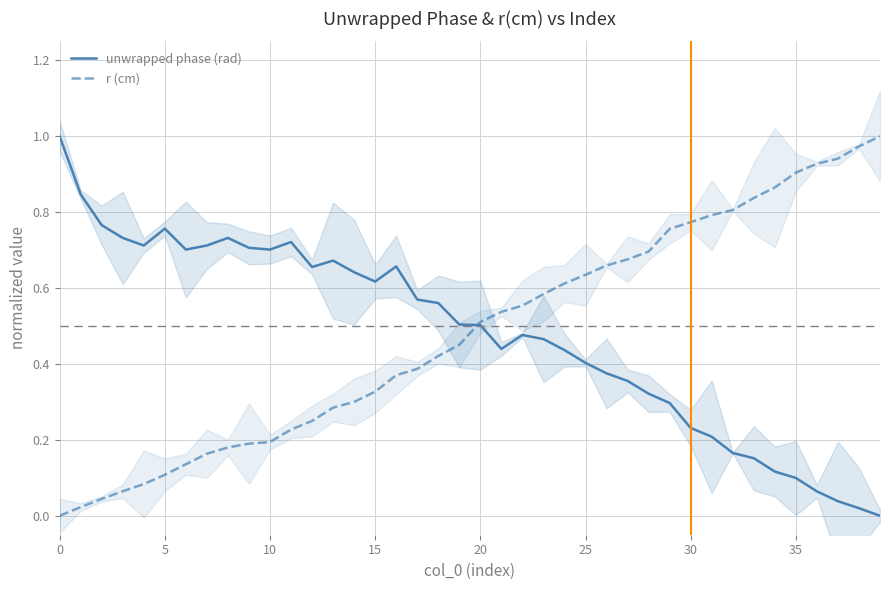

Count the number of categories in the chart.

40